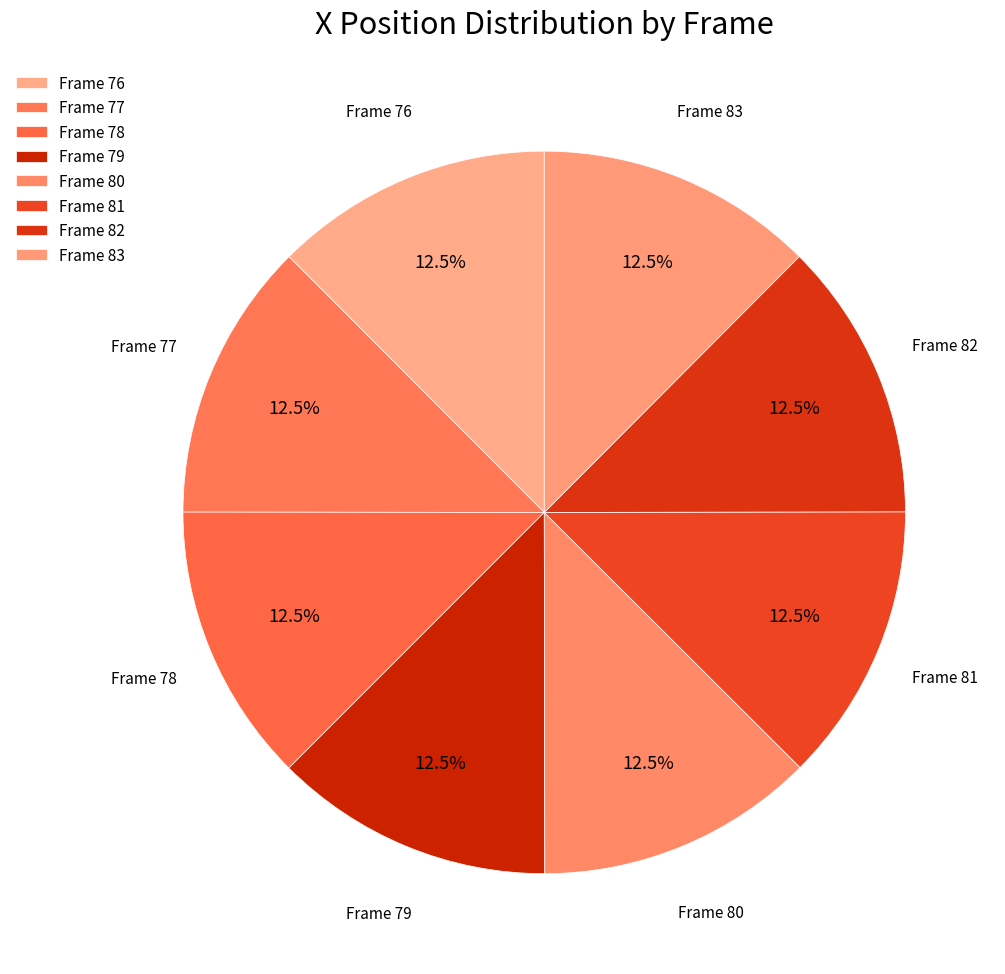

How many slices are in this pie chart?

8